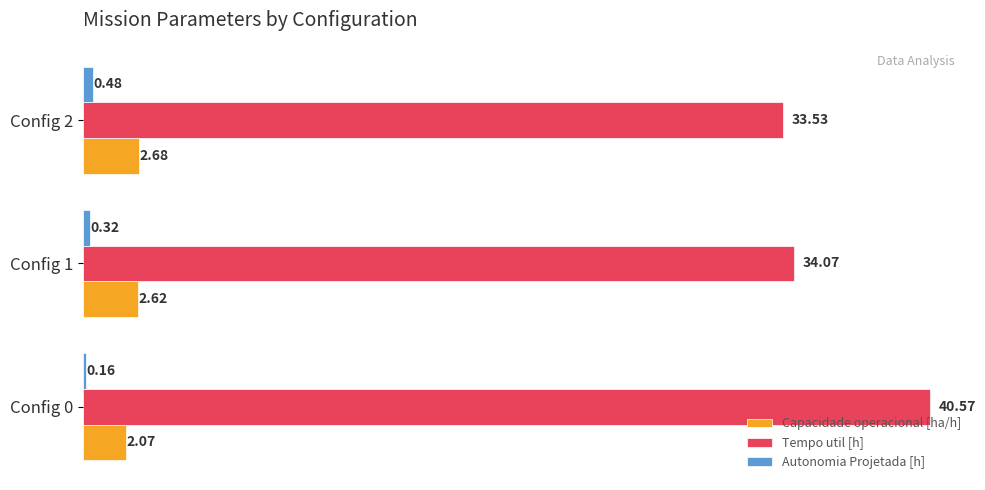

Is the value of Capacidade operacional [ha/h] at Config 2 greater than the value of Tempo util [h] at Config 0?

No